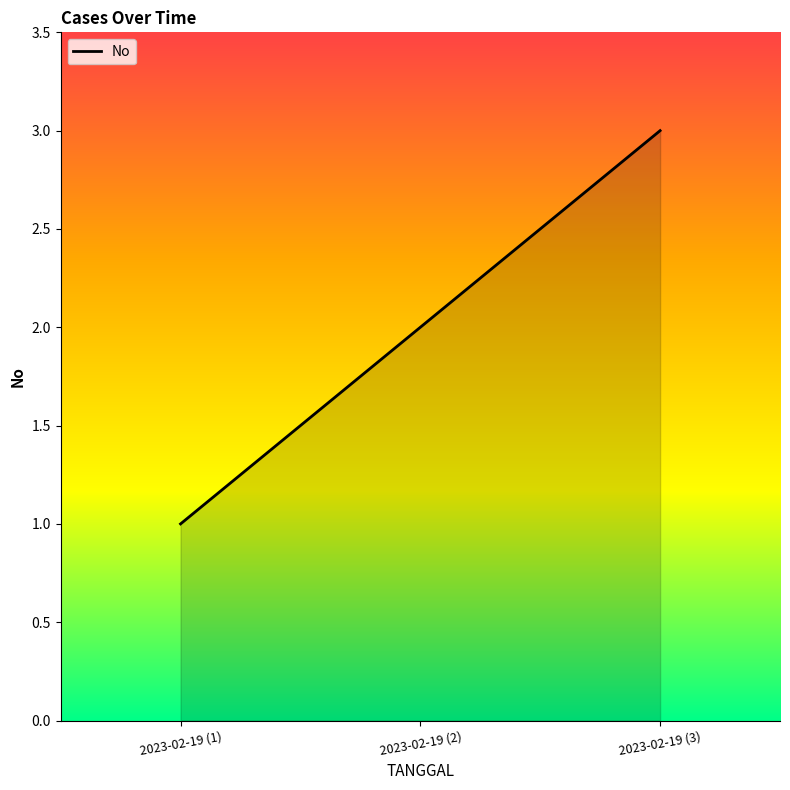

What value does the data have at 2023-02-19 (1)?

1